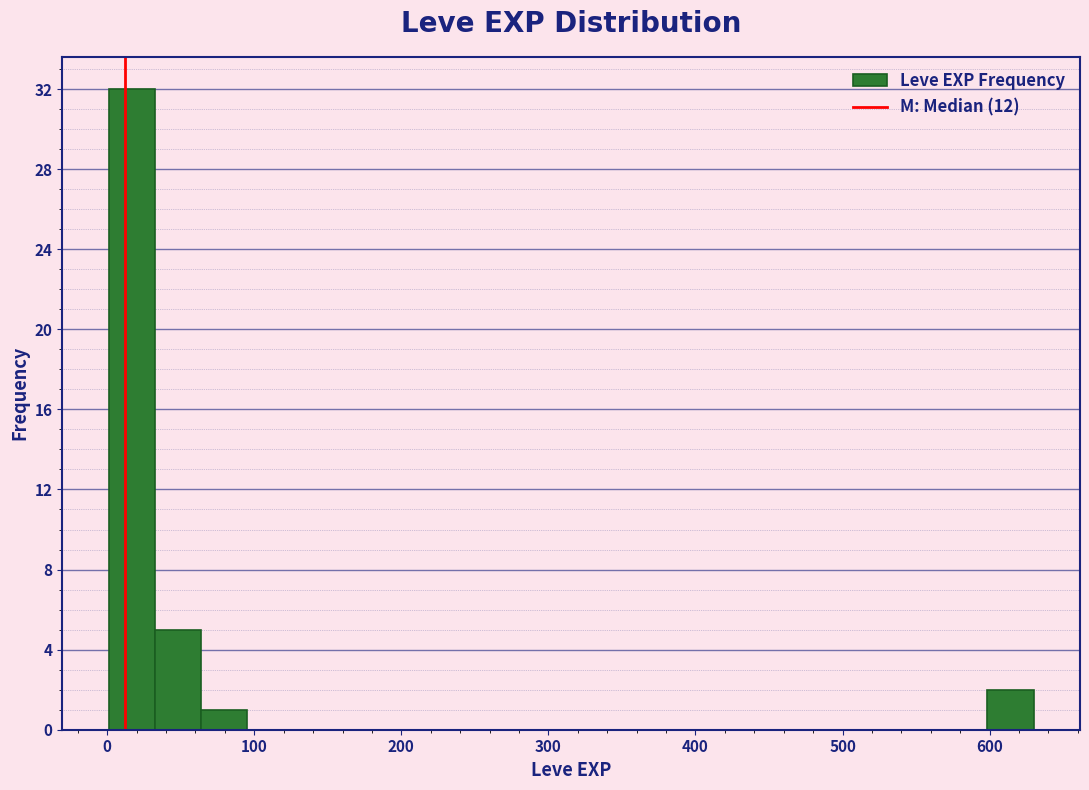

Around what value on the x-axis is the tallest bar? Give the approximate position of its centre, as read against the axis.

20